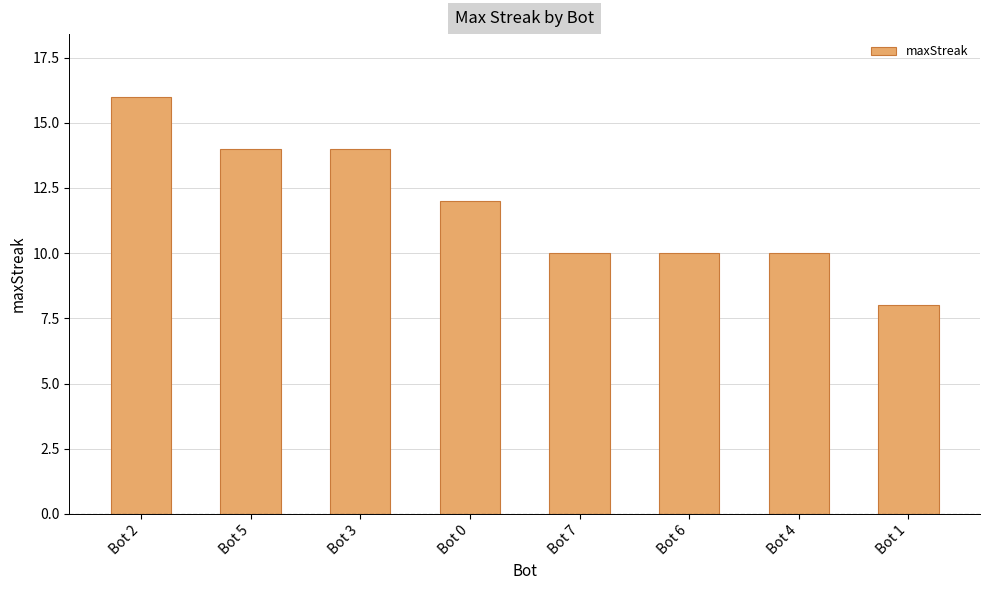

How many data points does each series have?

8